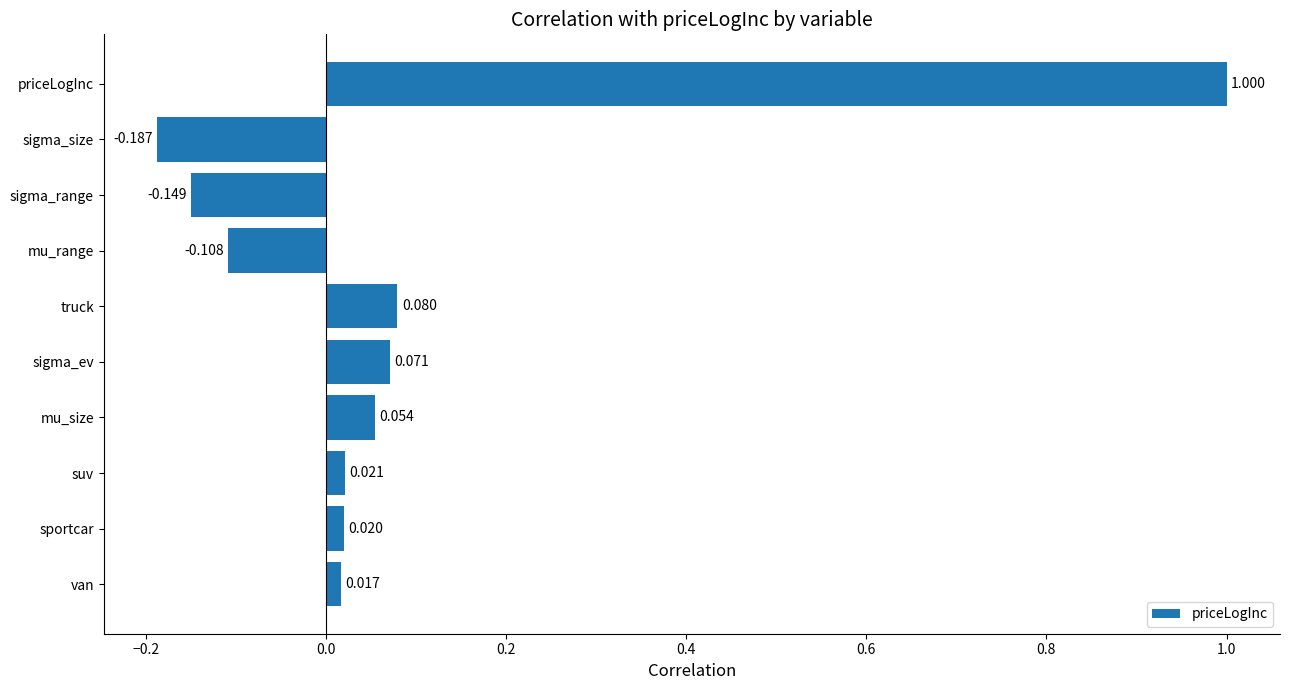

Where is the data nearest to the value 0?

van